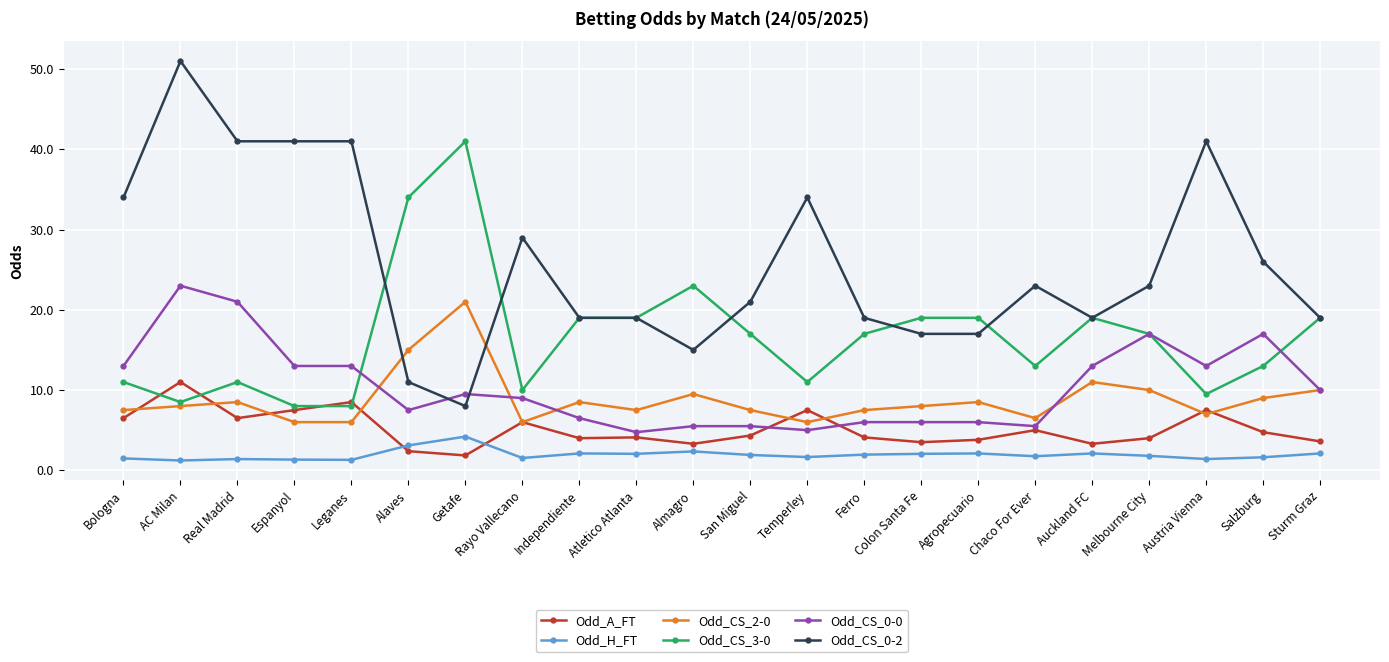

Which category has the highest value across all series?

AC Milan